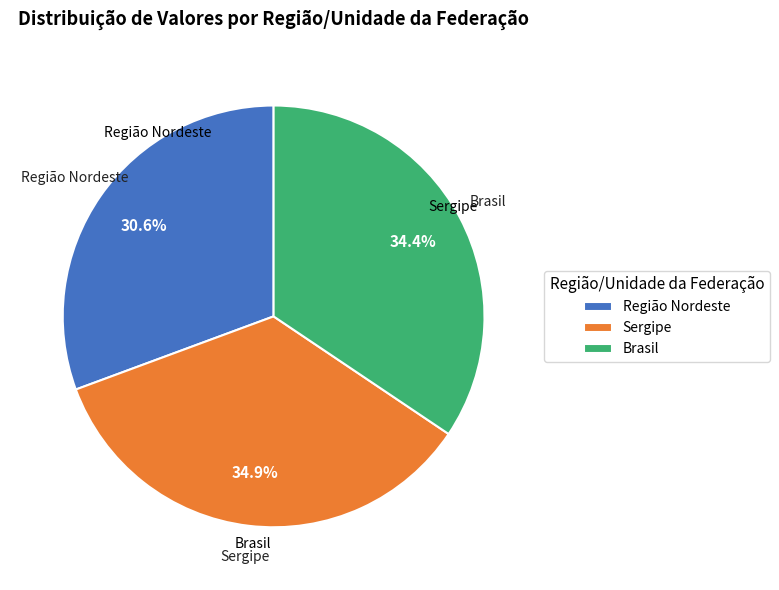

Is the sum of Região Nordeste and Sergipe greater than half?

Yes